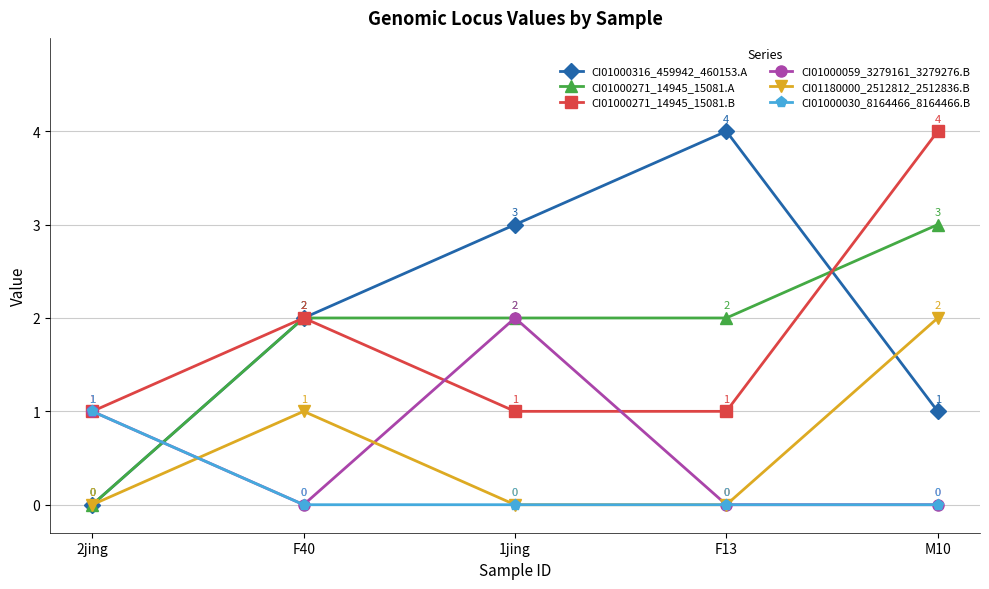

What is the difference between the CI01000271_14945_15081.B values at M10 and F40?

2